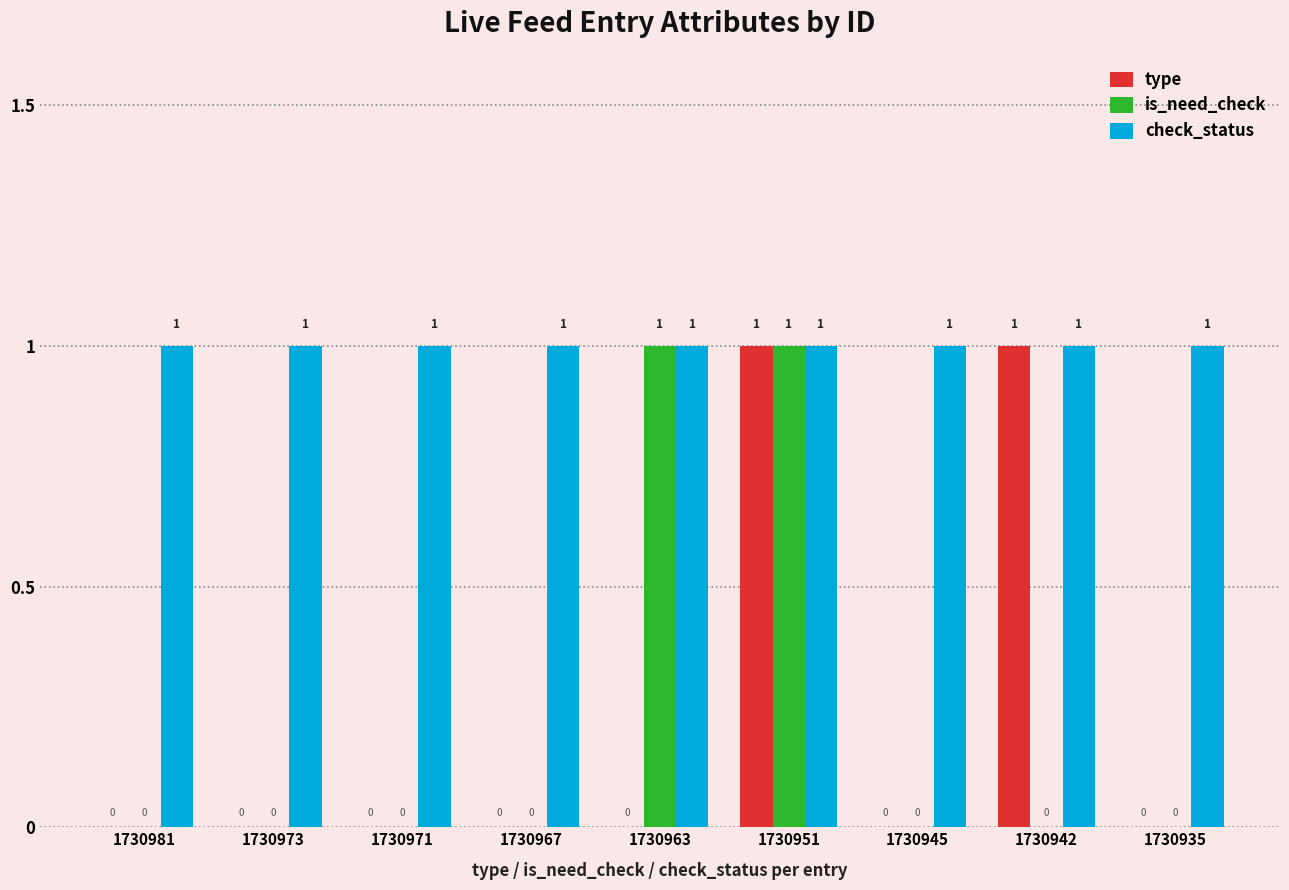

True or false: check_status has a value of 1 at 1730951.

True